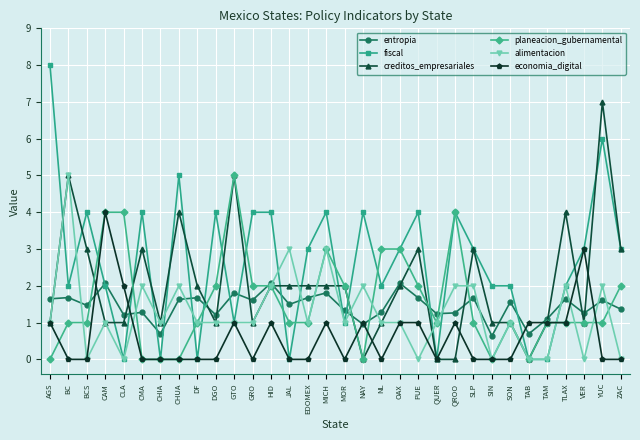

Between CAM and SON, which series saw the biggest shift?

economia_digital